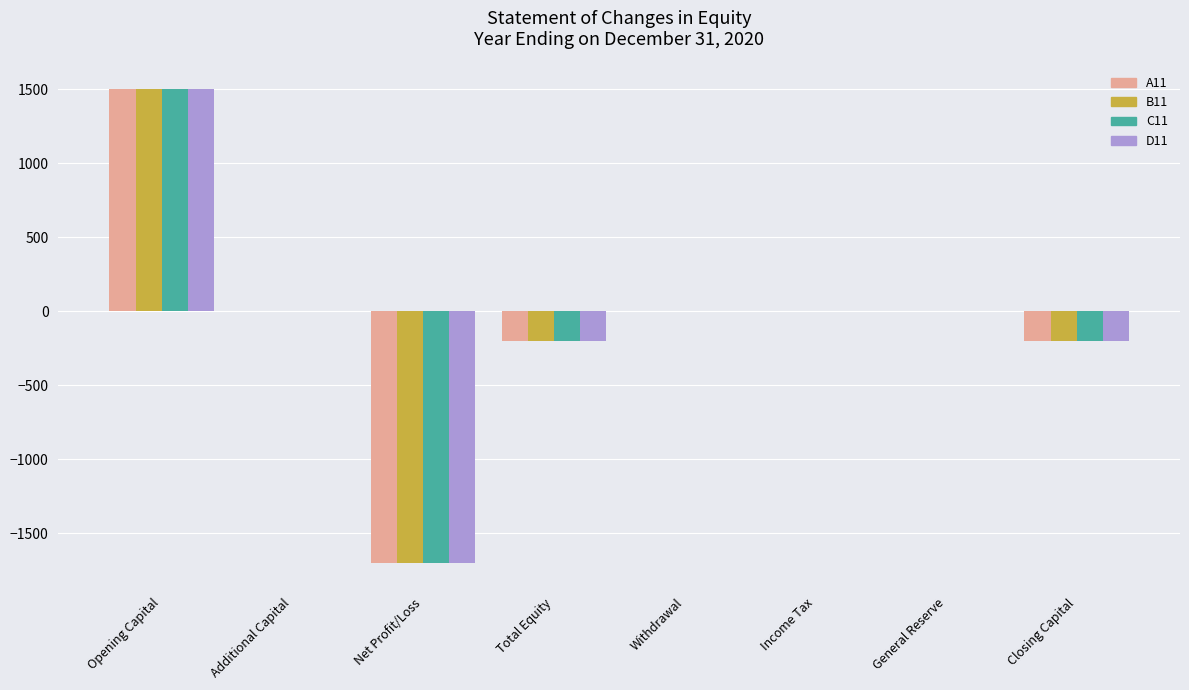

What is the greatest value displayed?

1500.0